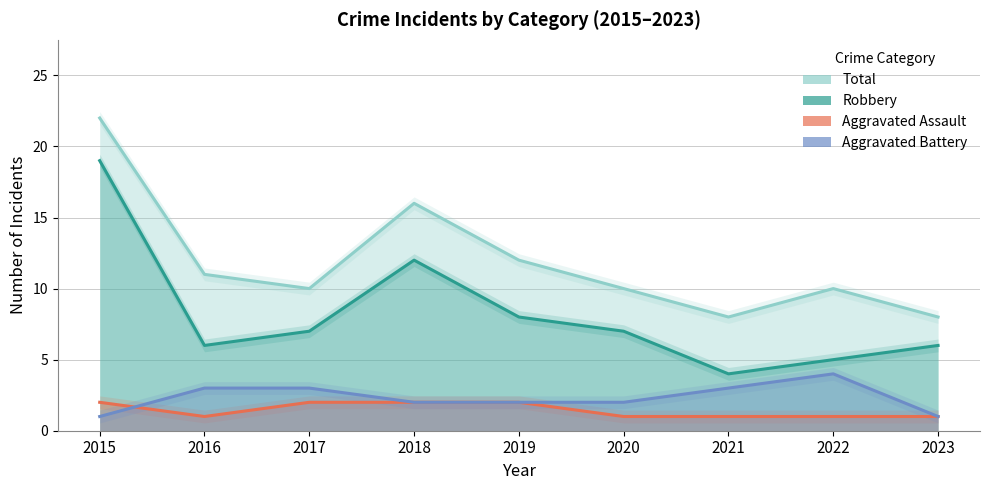

Reading left to right, transcribe all the data shown in this chart.

Aggravated Assault: 2015=2	2016=1	2017=2	2018=2	2019=2	2020=1	2021=1	2022=1	2023=1
Aggravated Battery: 2015=1	2016=3	2017=3	2018=2	2019=2	2020=2	2021=3	2022=4	2023=1
Robbery: 2015=19	2016=6	2017=7	2018=12	2019=8	2020=7	2021=4	2022=5	2023=6
Total: 2015=22	2016=11	2017=10	2018=16	2019=12	2020=10	2021=8	2022=10	2023=8